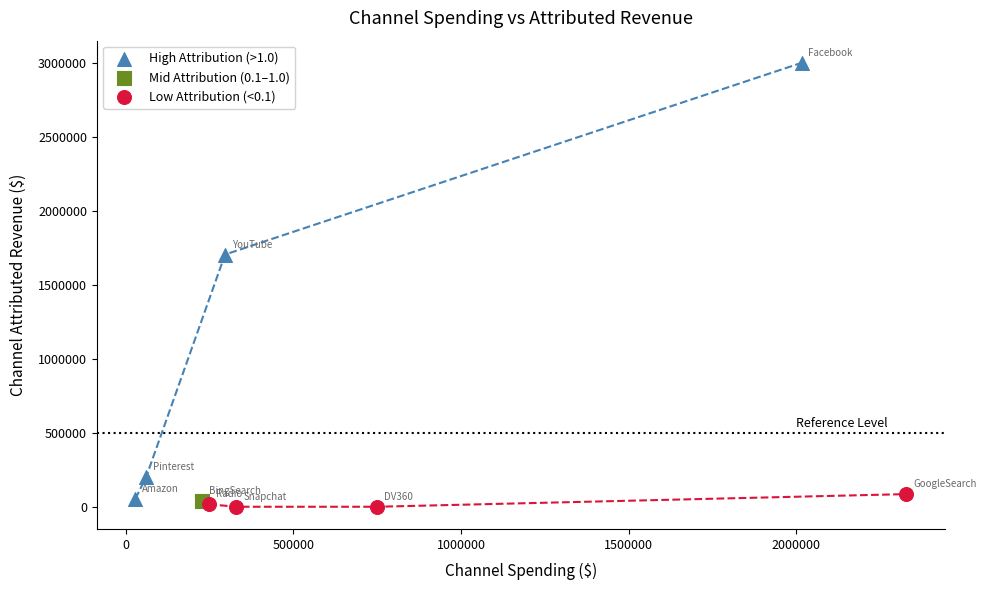

Which series reaches the minimum Y coordinate?

Low Attribution (<0.1)